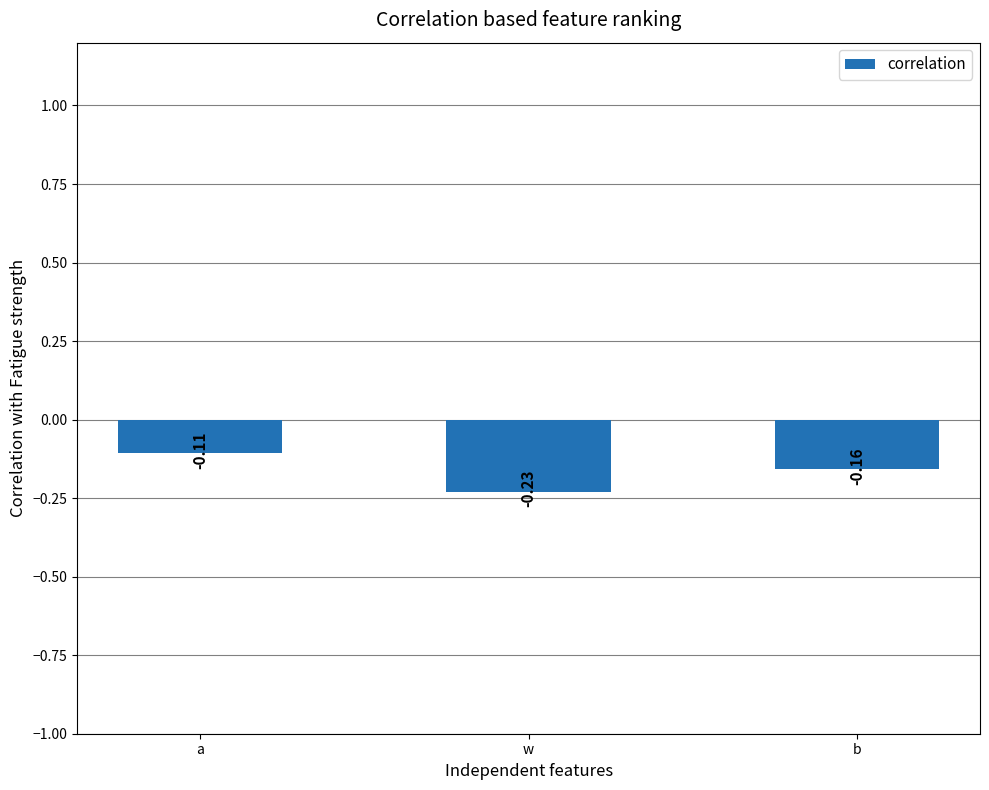

Where is the data nearest to the value 0?

a